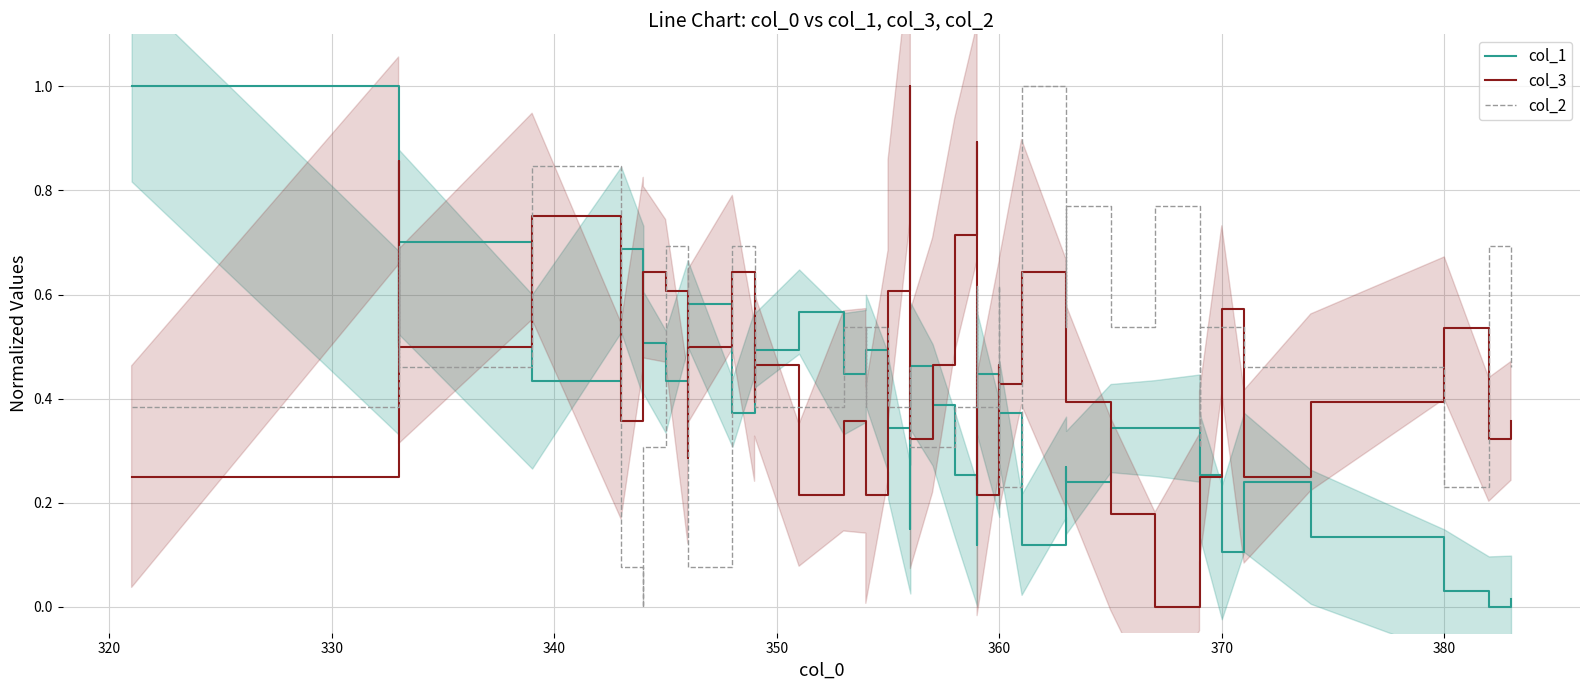

The value of col_3 at 370 is 0.6. True or false?

True